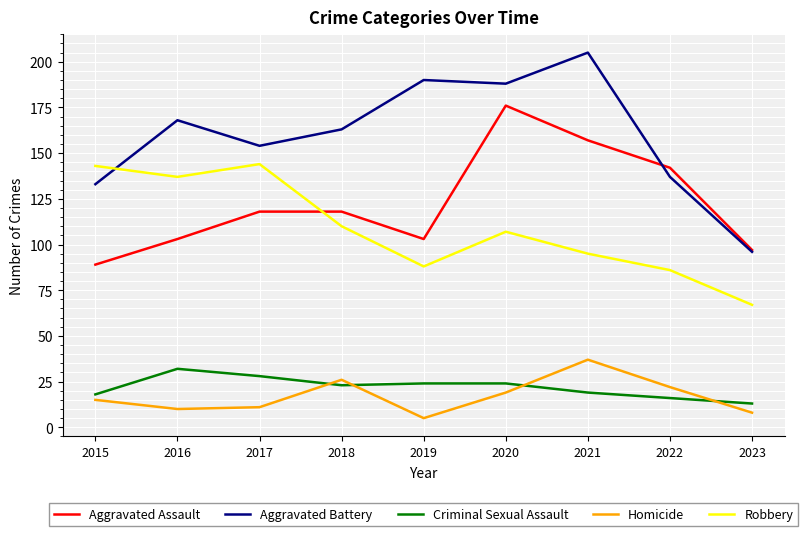

How many lines are shown in the chart?

5